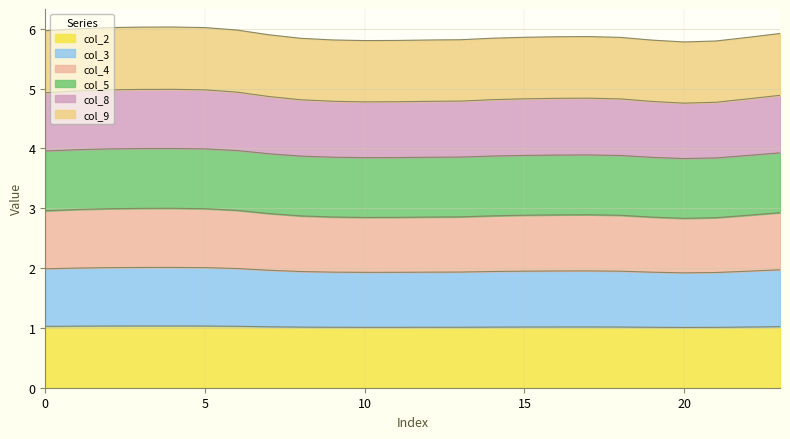

How many categories are shown in the chart?

24